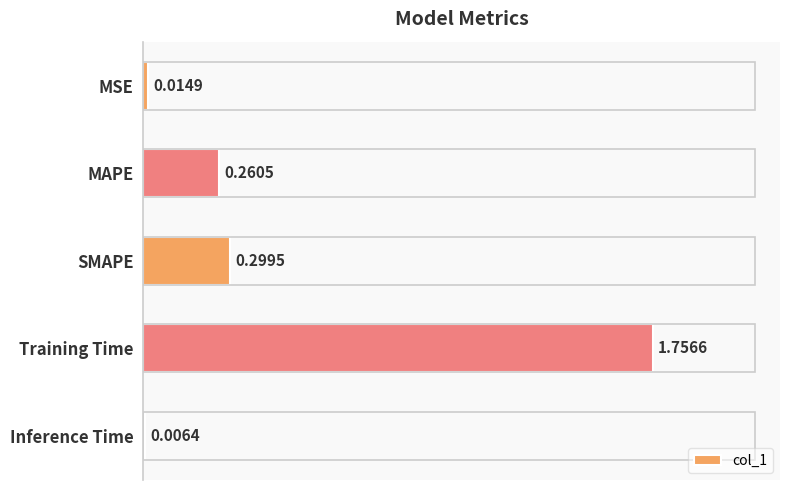

How many categories are shown in the chart?

5